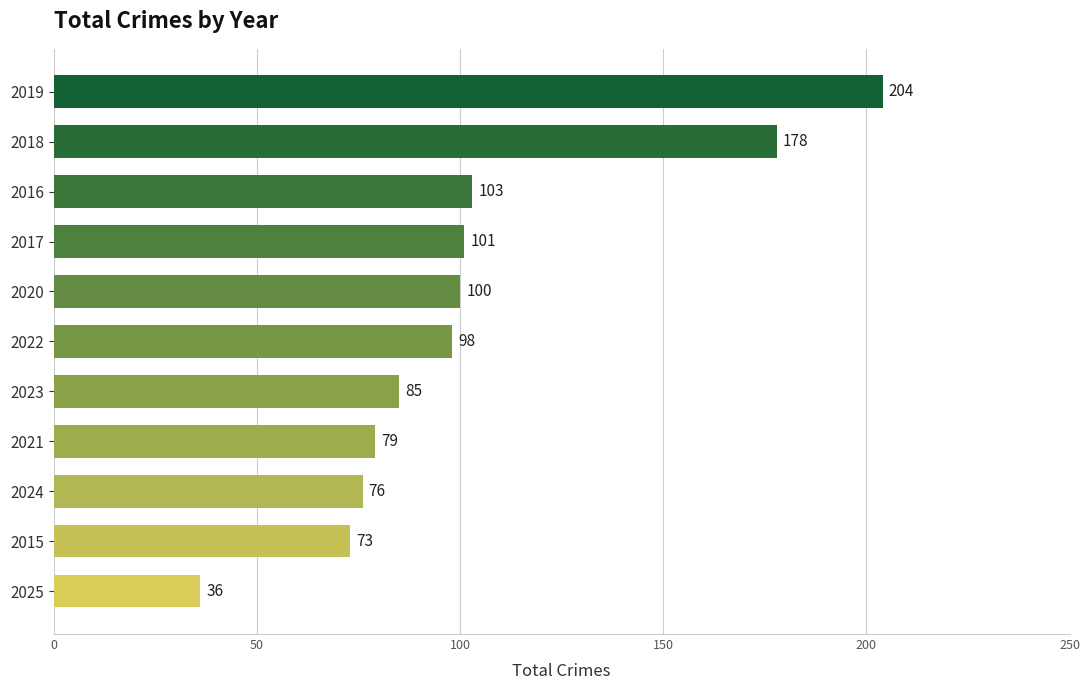

Count the number of data series in this chart.

1